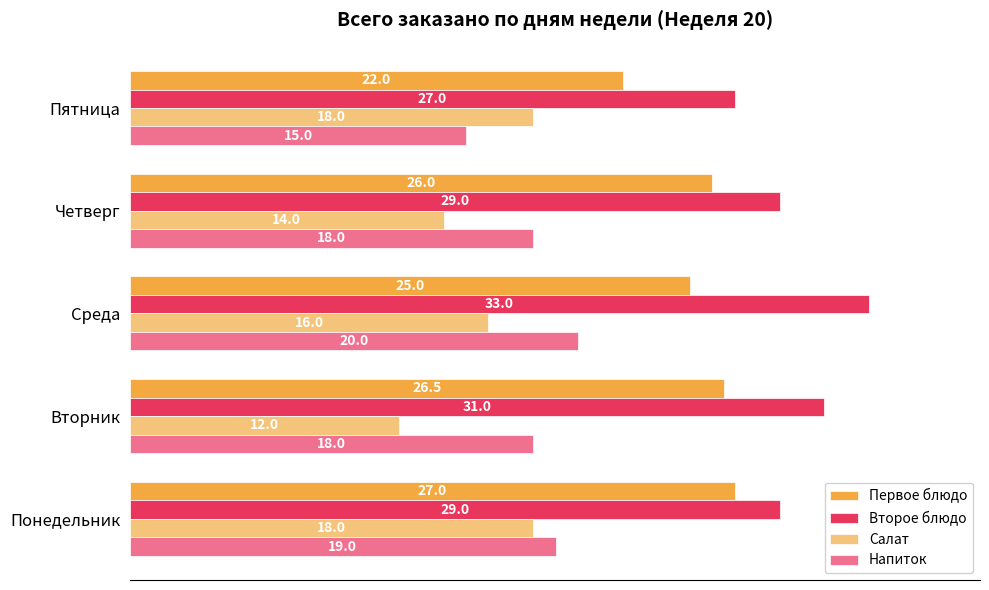

How many data points does each series have?

5